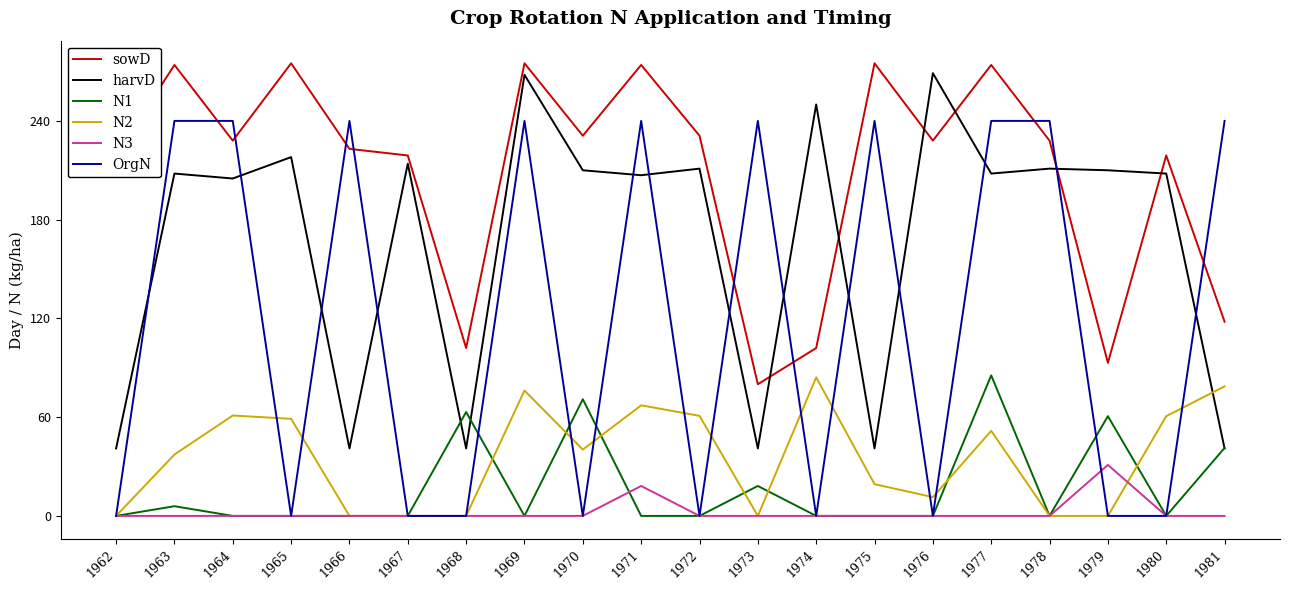

Where is the first local maximum for harvD?

1963